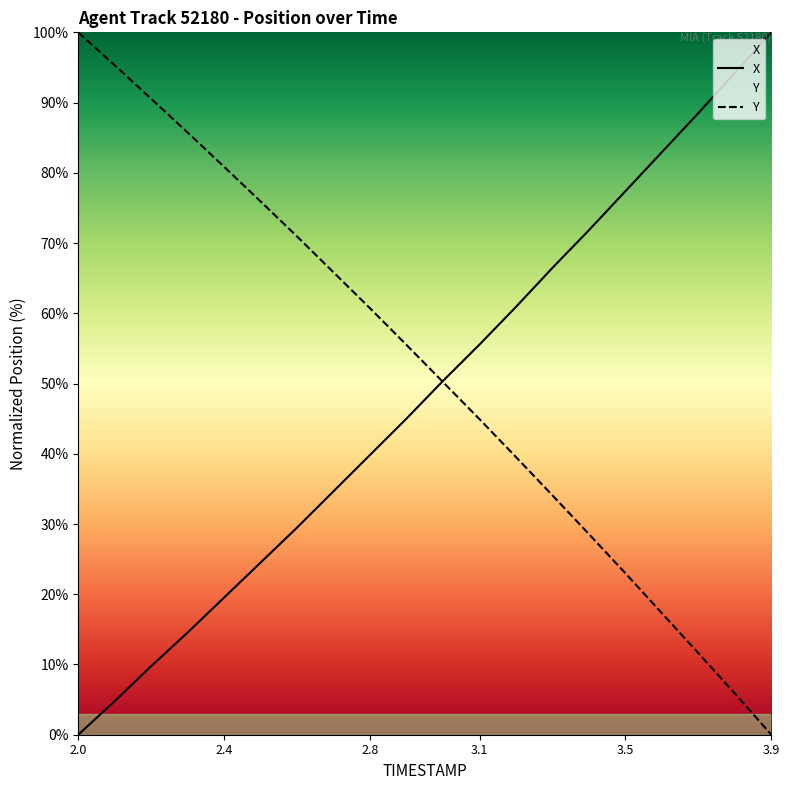

What are all the series names shown in the legend?

X, Y